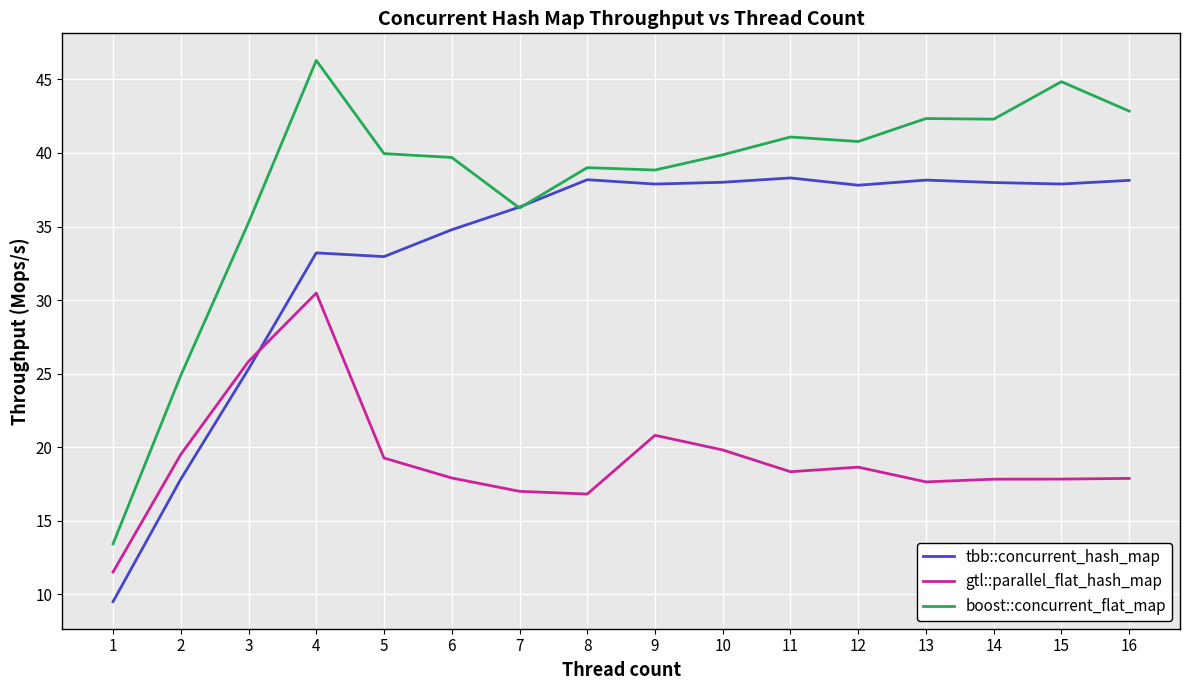

At how many categories does at least one series exceed 22?

15